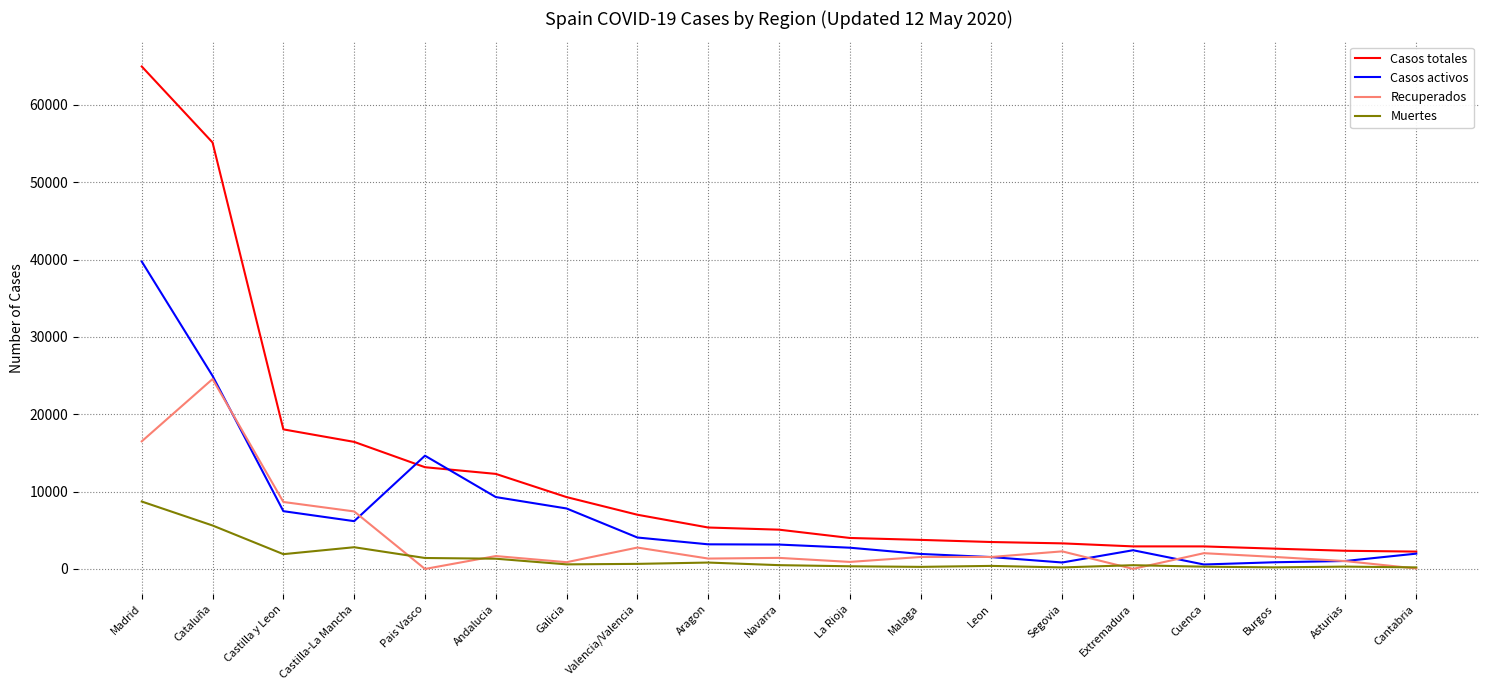

True or false: Casos totales and Muertes cross at least once.

False